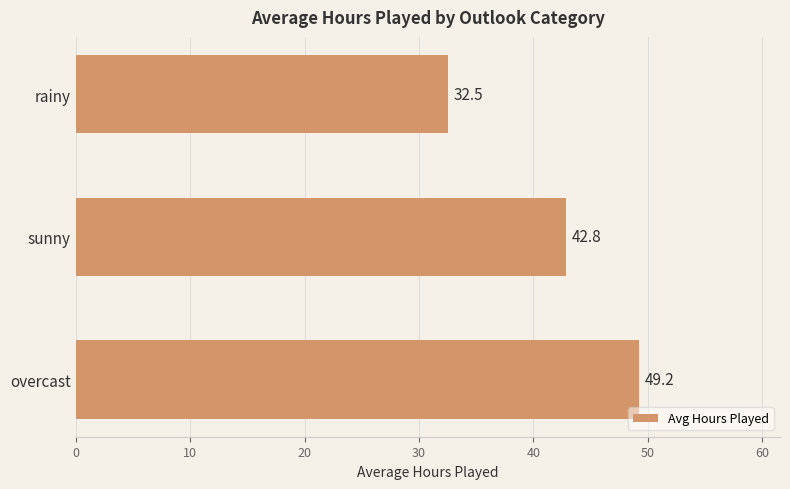

Rank the categories by value from highest to lowest.

overcast, sunny, rainy